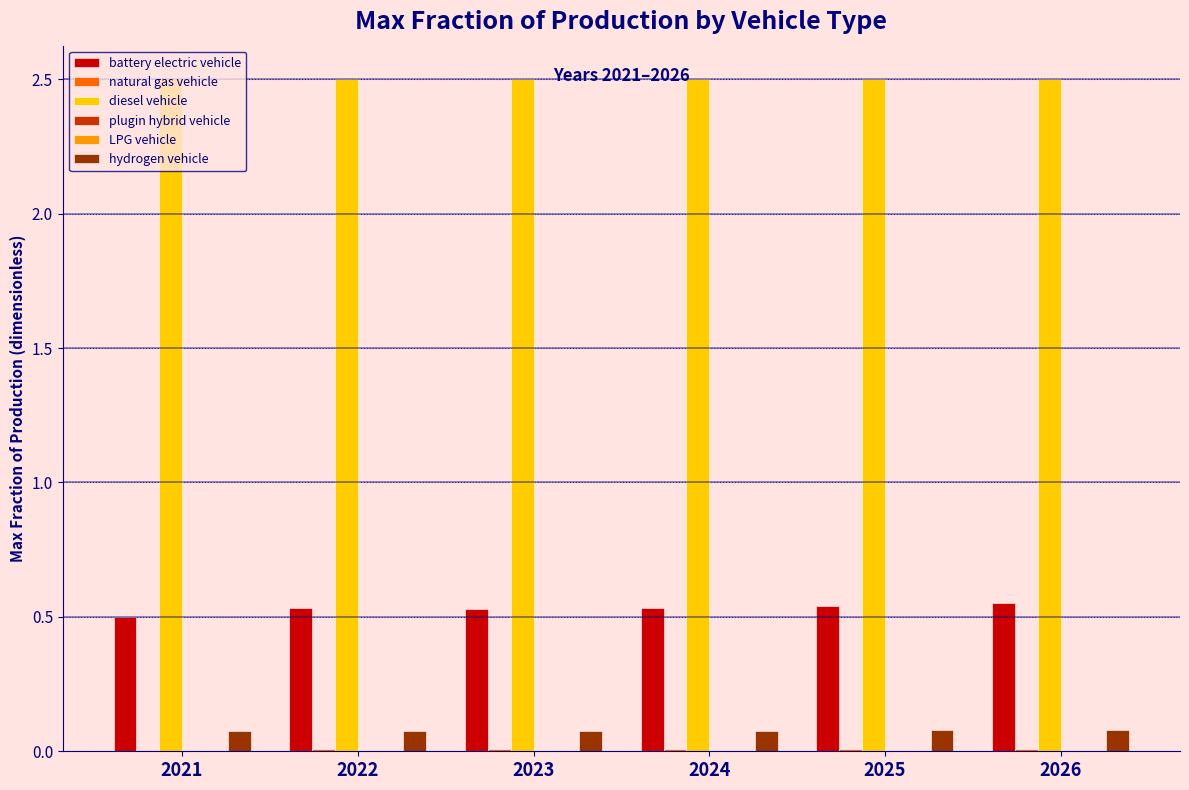

True or false: battery electric vehicle has a value of 0.2 at 2023.

False